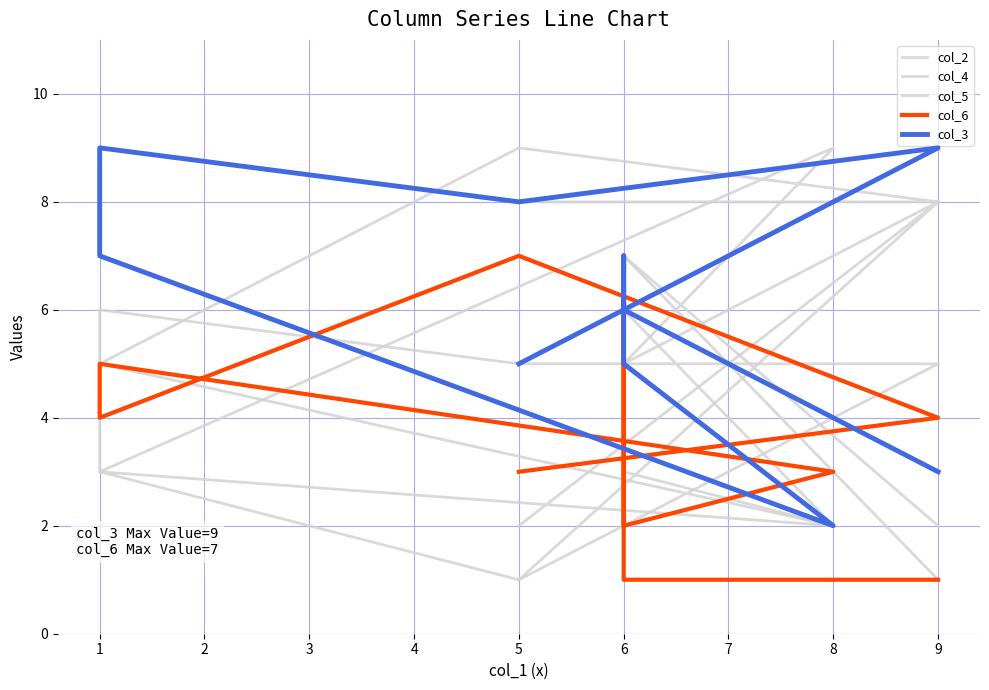

Is the value of col_5 at 1 greater than the value of col_6 at 1?

Yes